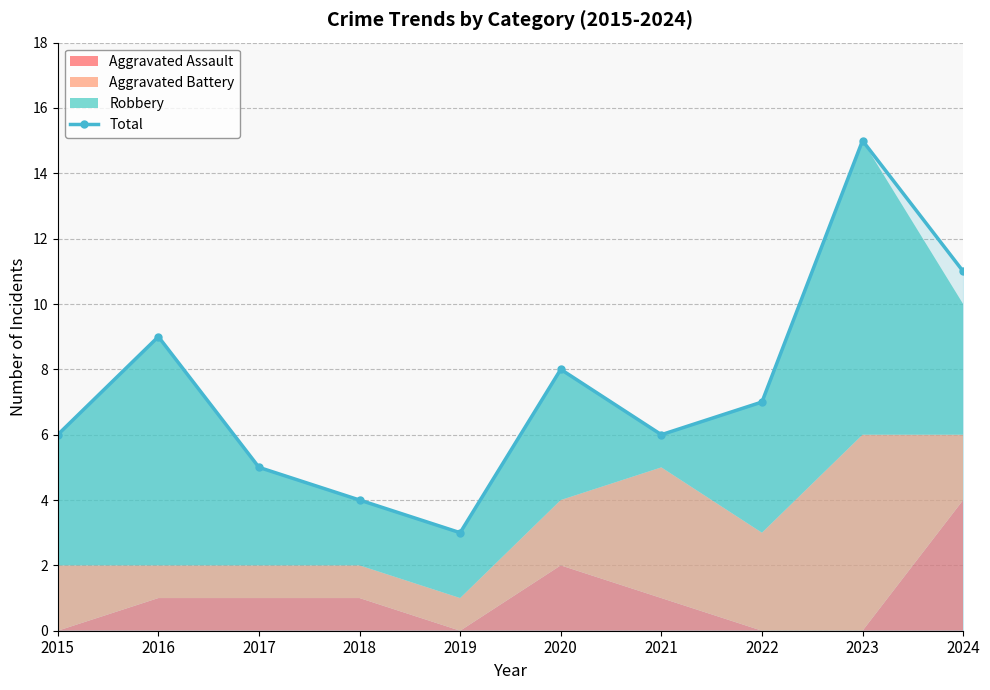

Which category has the highest value across all series?

2023